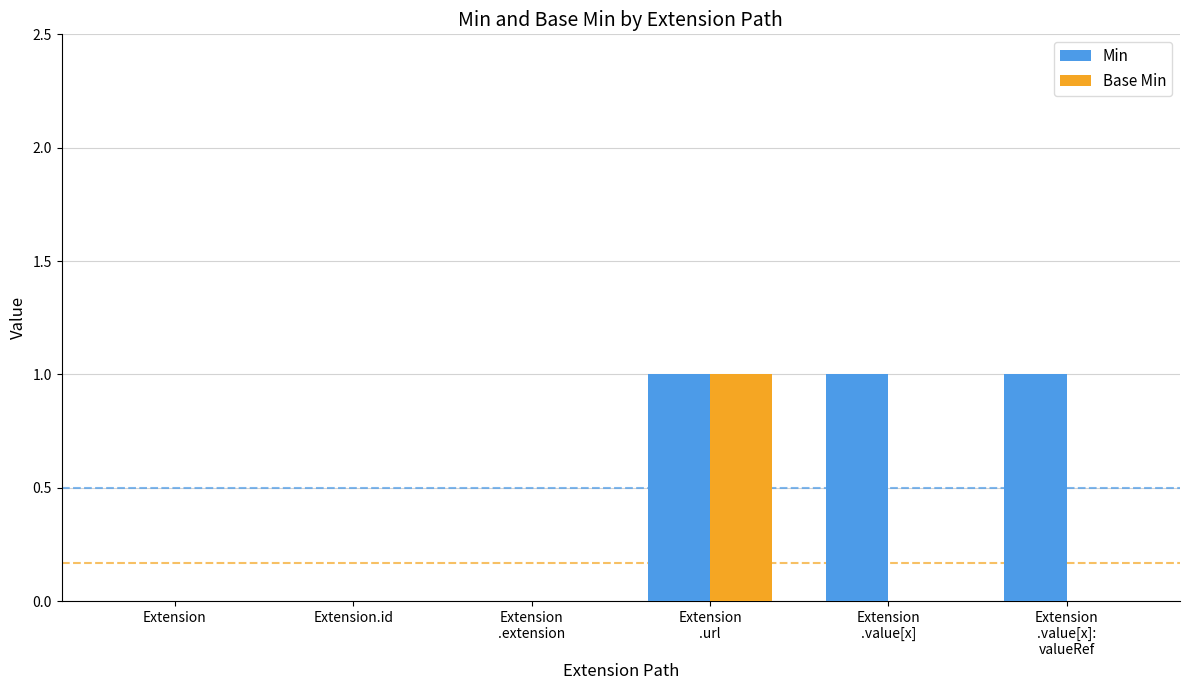

At which category is the sum across all series the highest?

Extension
.url